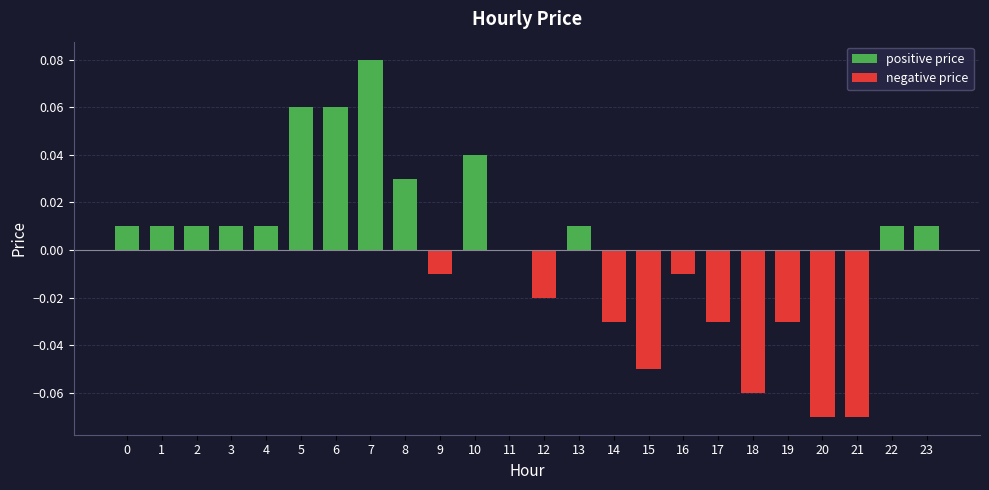

Between 10 and 19, which series saw the biggest shift?

positive price